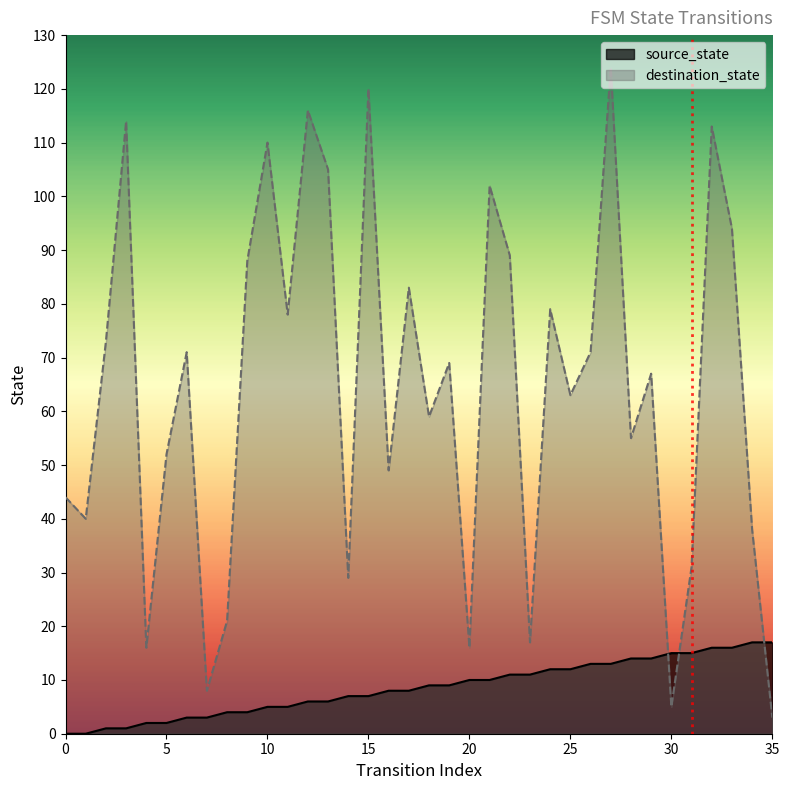

The source_state series shows 16 at 21. True or false?

False